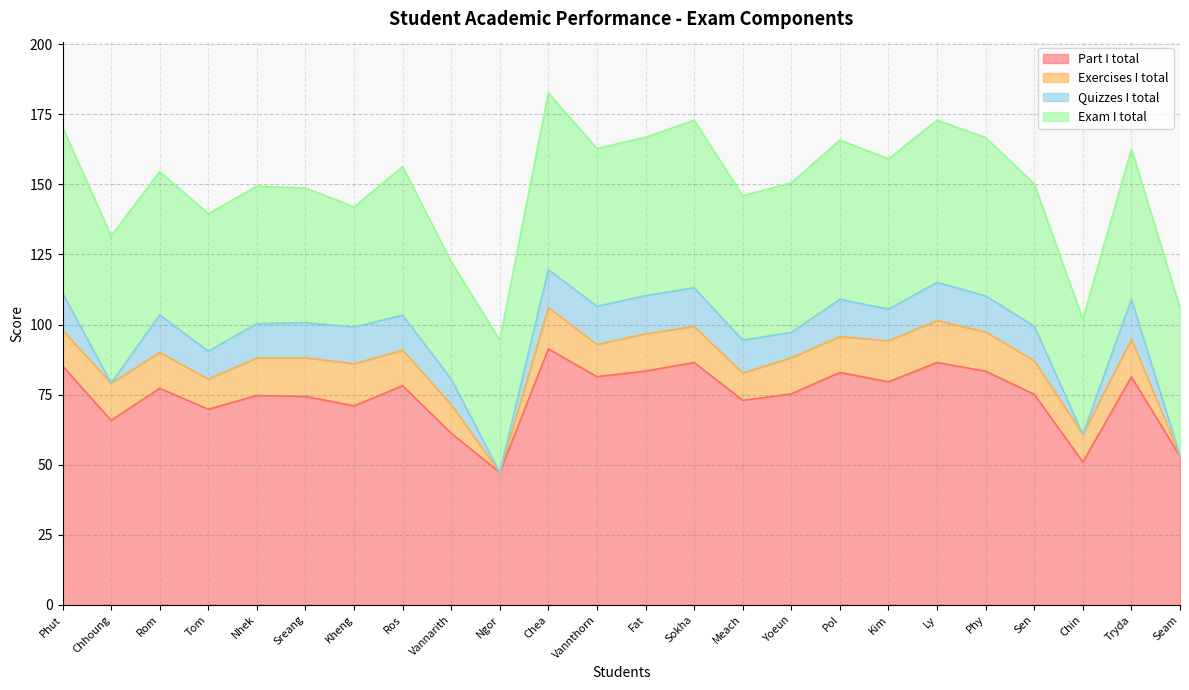

What is the sum of the Exercises I total values at Phy and Ly?

29.0